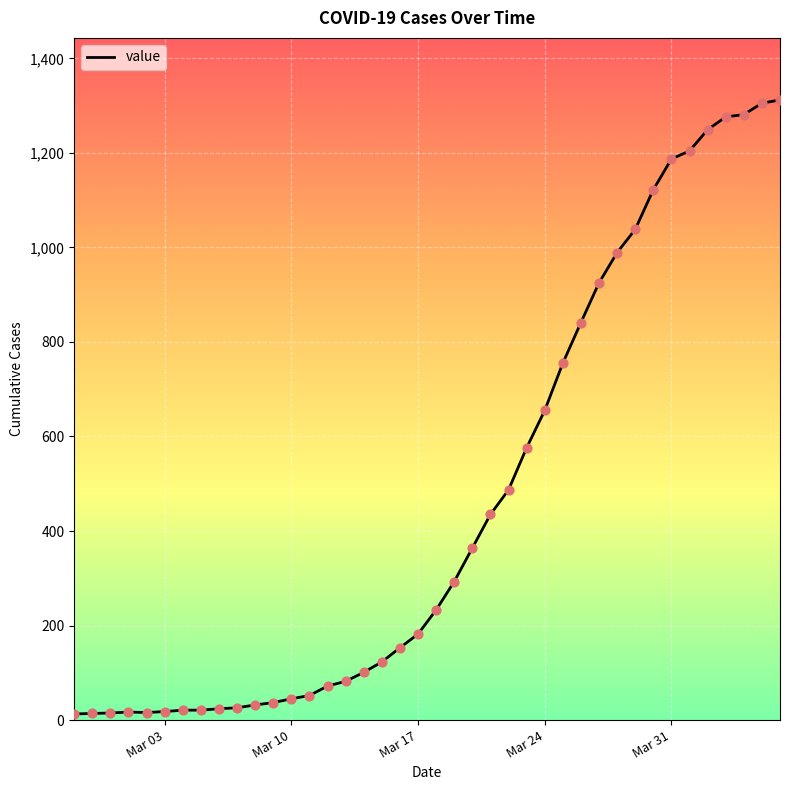

What is the difference between the maximum and minimum values?

1299